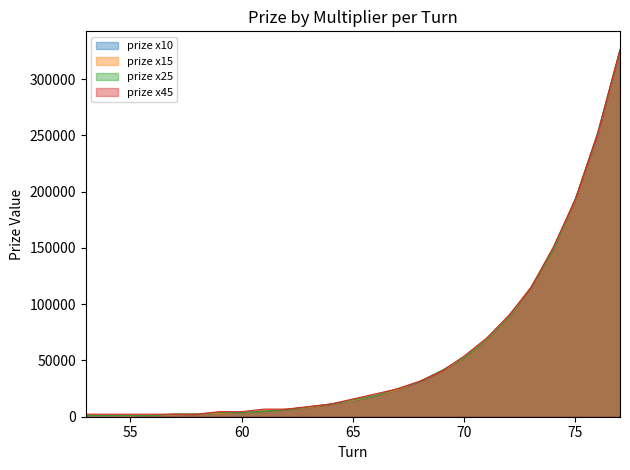

Between which two adjacent categories do prize x10 and prize x45 first intersect?

72 and 73